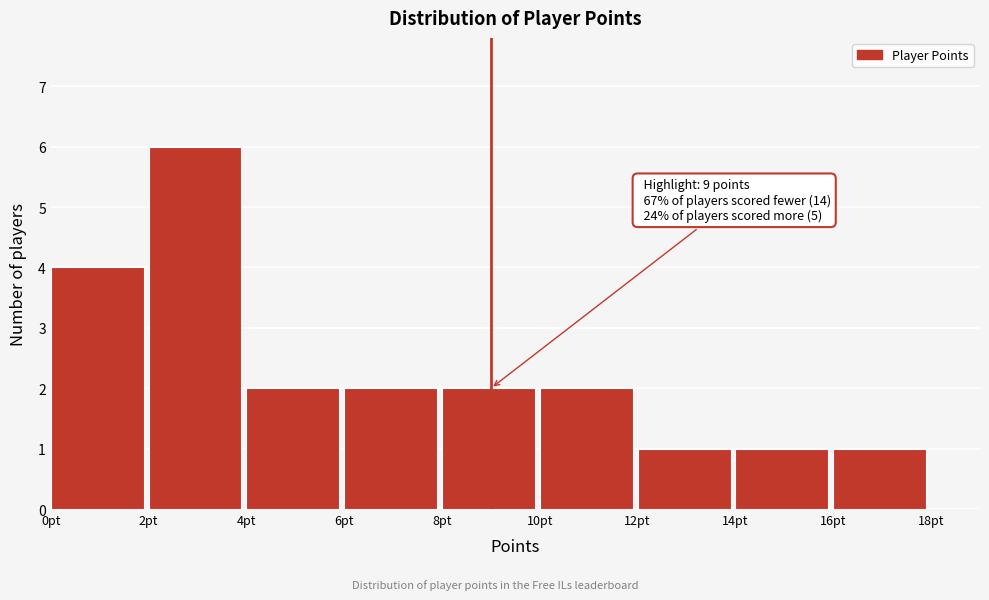

Which range on the x-axis has the tallest bar?

2 to 4